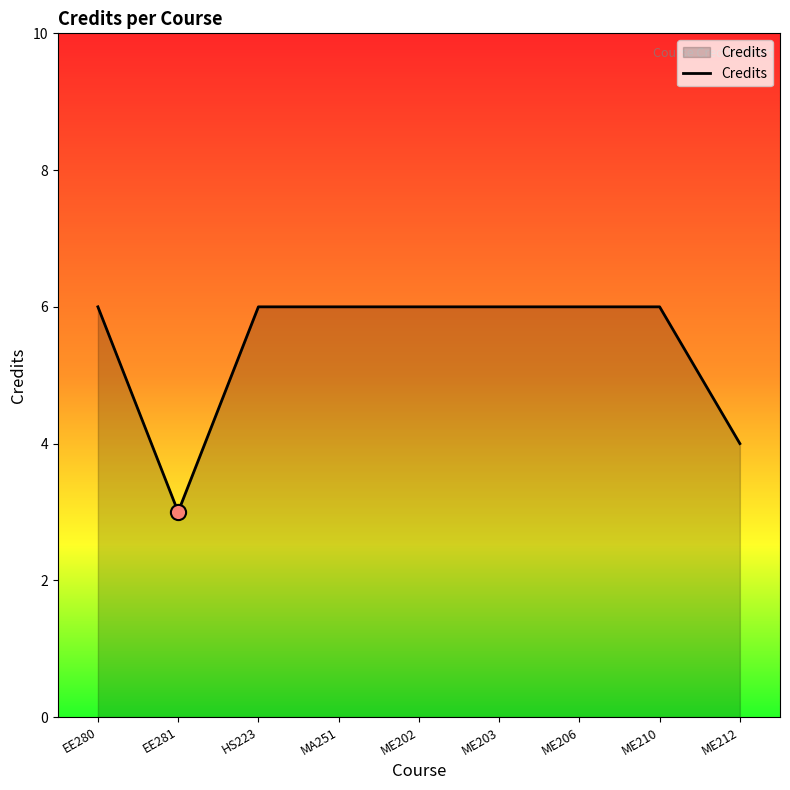

What is the ratio of the value at HS223 to the value at ME212?

1.5